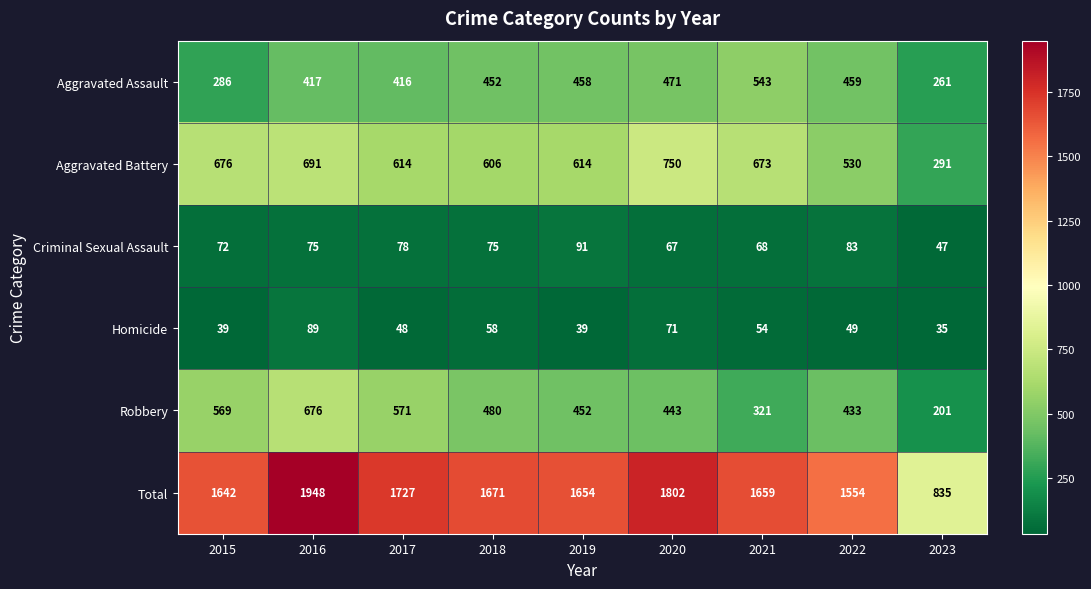

What is the approximate value of Robbery at 2019, to the nearest 10?

450